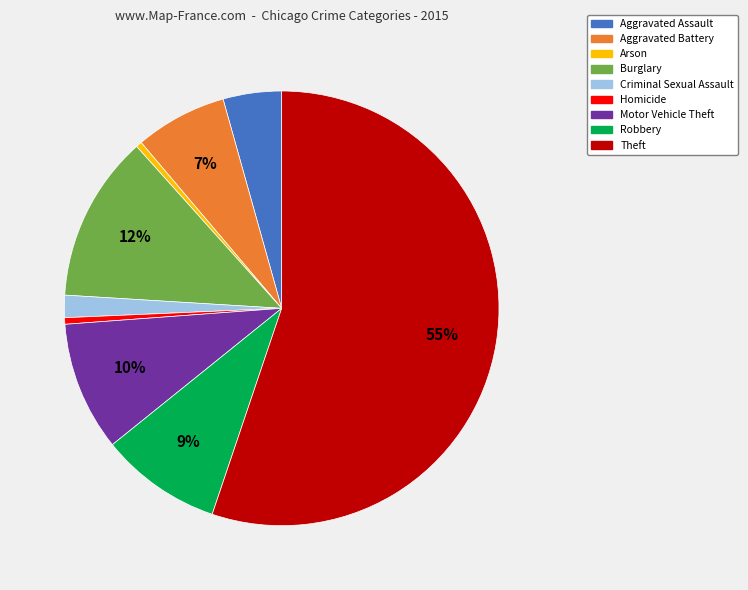

What is the largest slice in the pie chart?

Theft